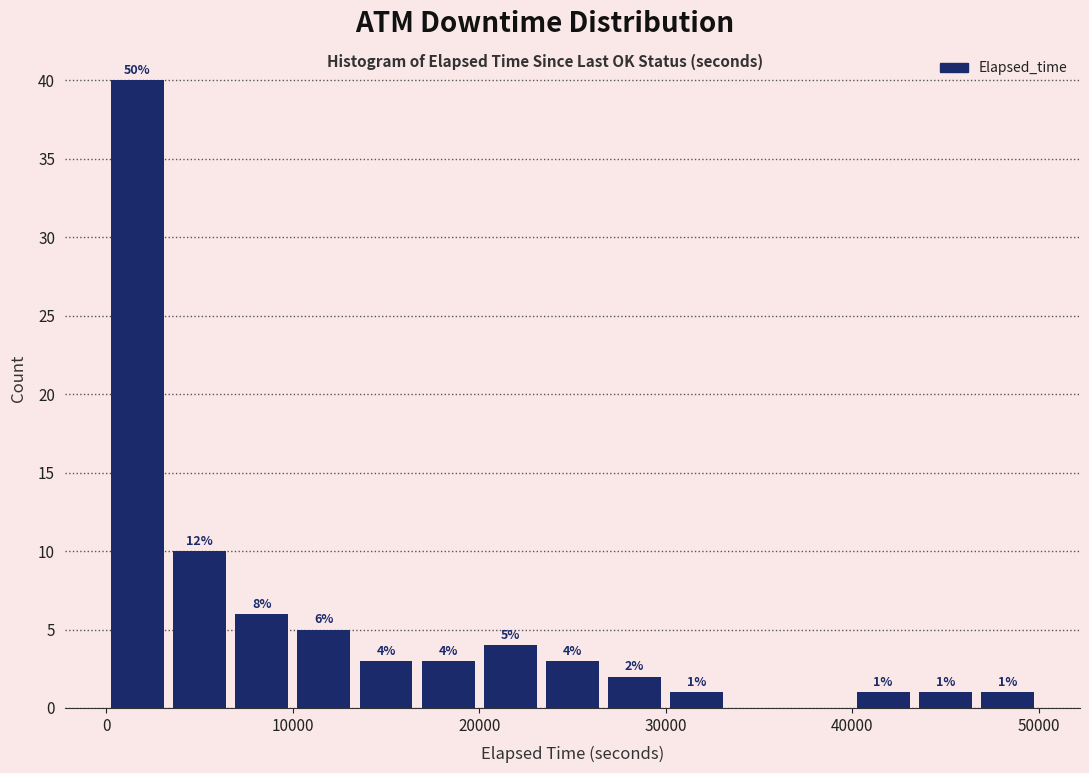

Around what value on the x-axis is the tallest bar? Give the approximate position of its centre, as read against the axis.

2000